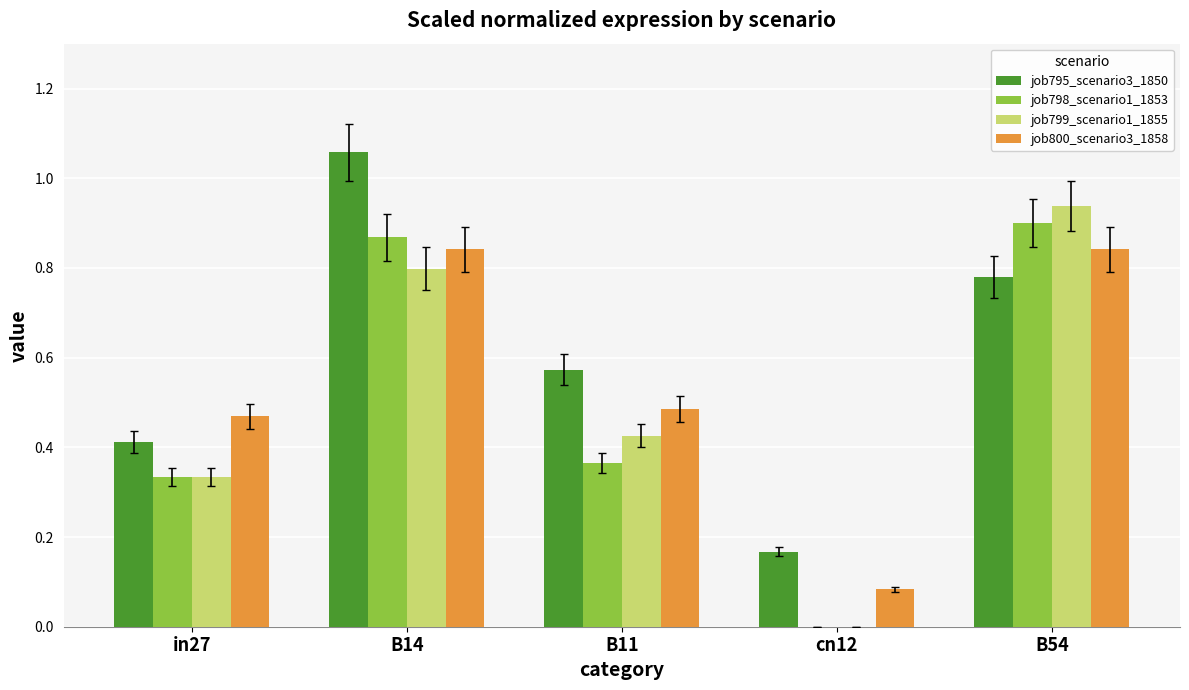

Does the chart contain stacked bars?

No